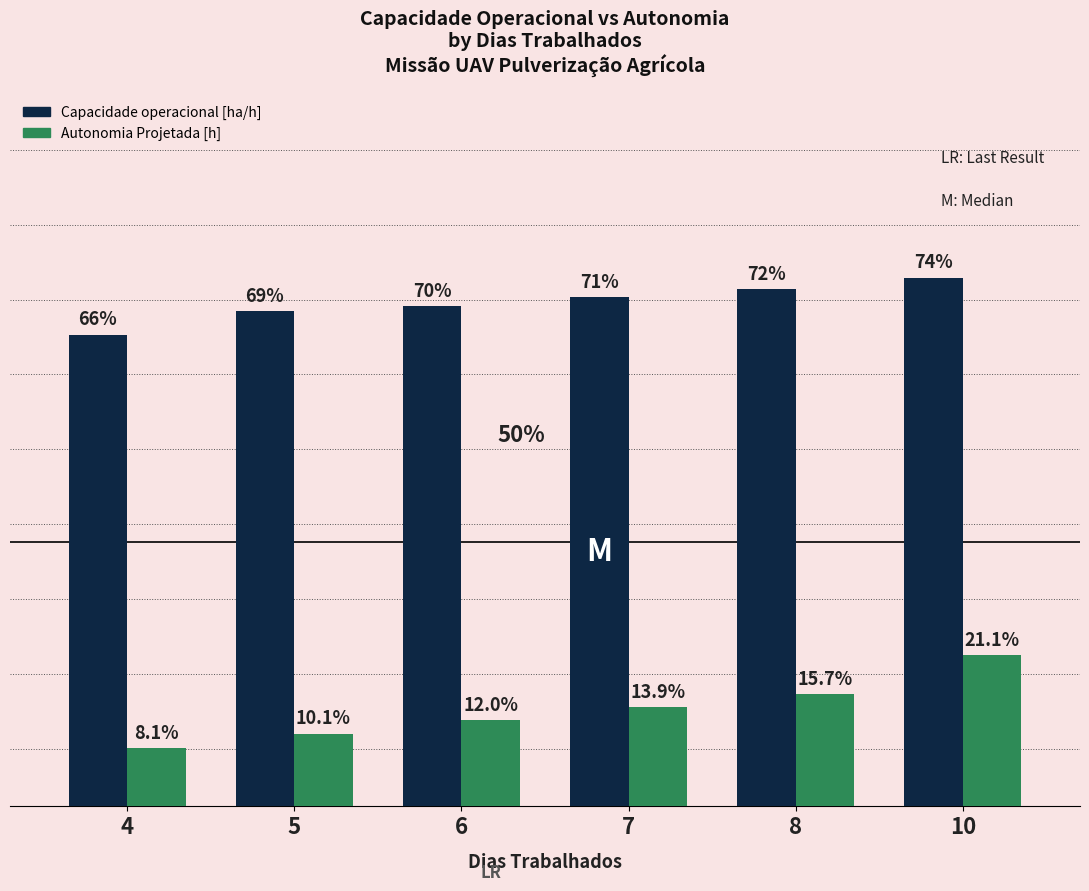

Are the bars horizontal?

No